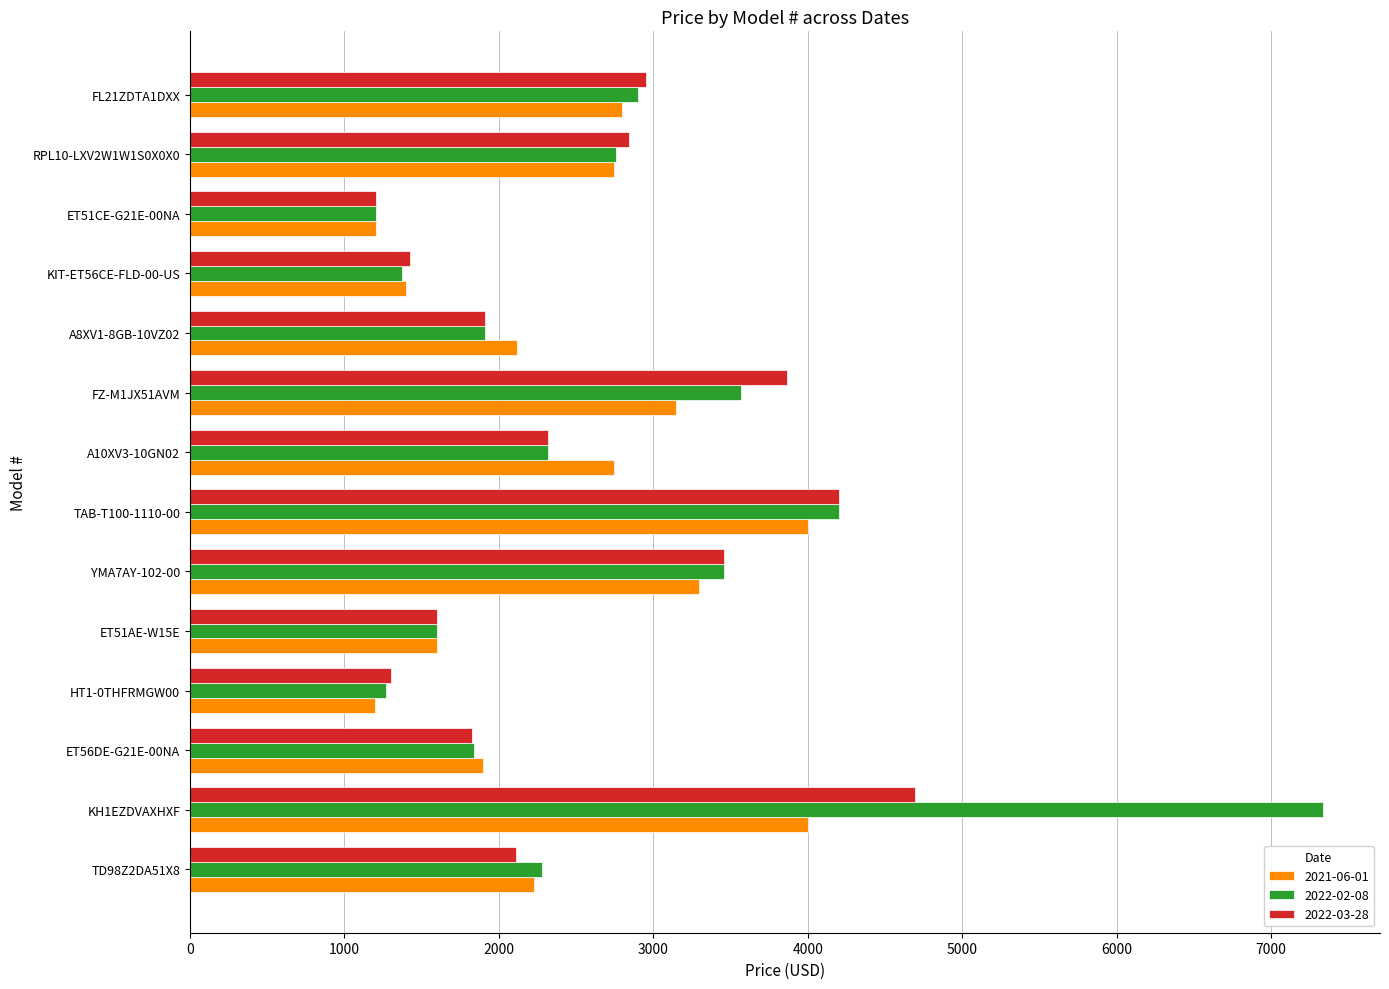

Which series has the largest total across all categories?

2022-02-08